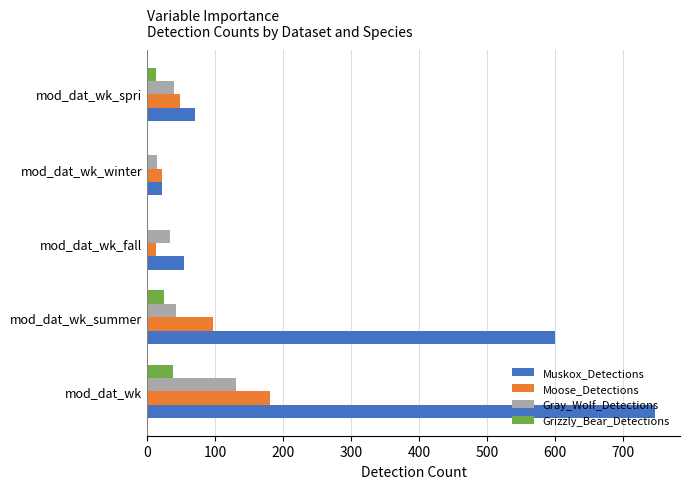

Where is Muskox_Detections nearest to the value 384?

mod_dat_wk_summer